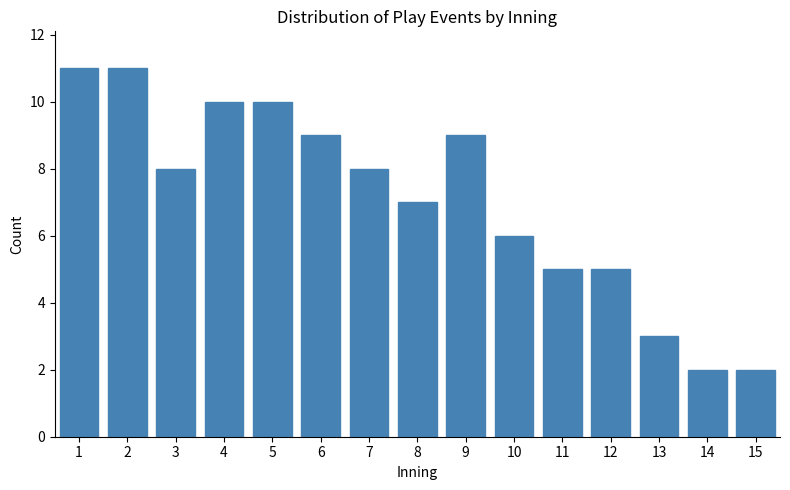

Reading left to right, extract all data points from this chart.

11	11	8	10	10	9	8	7	9	6	5	5	3	2	2